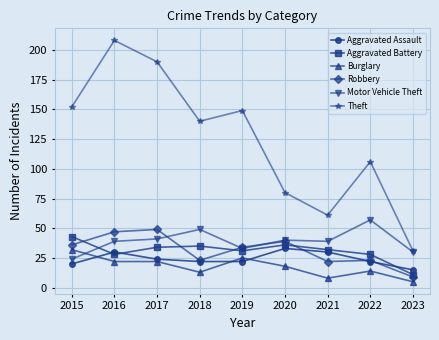

How many lines are shown in the chart?

6